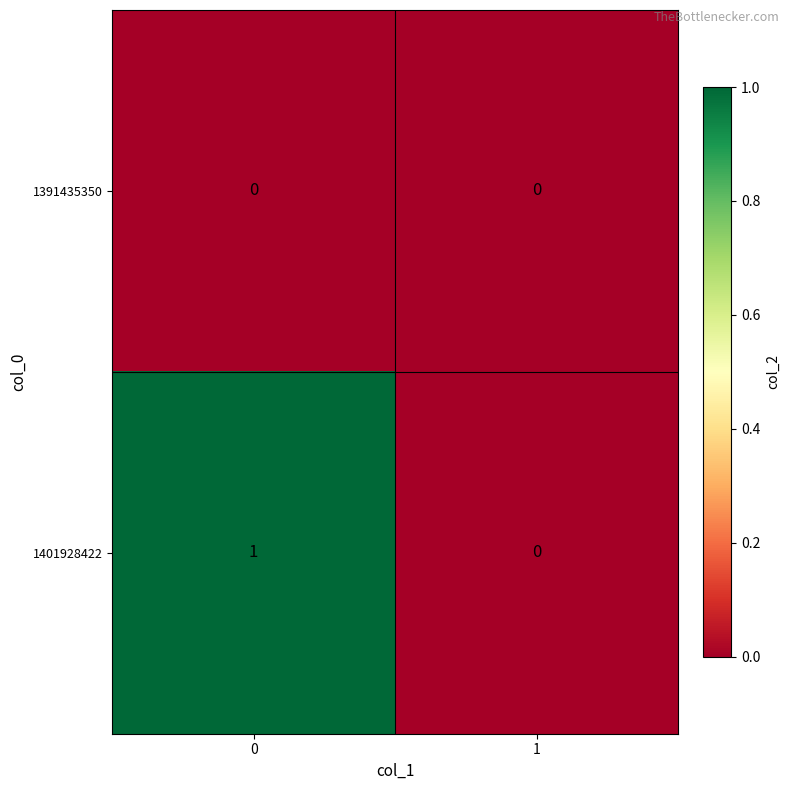

Reading left to right, list all the values displayed in this chart.

1391435350: 0	0
1401928422: 1	0